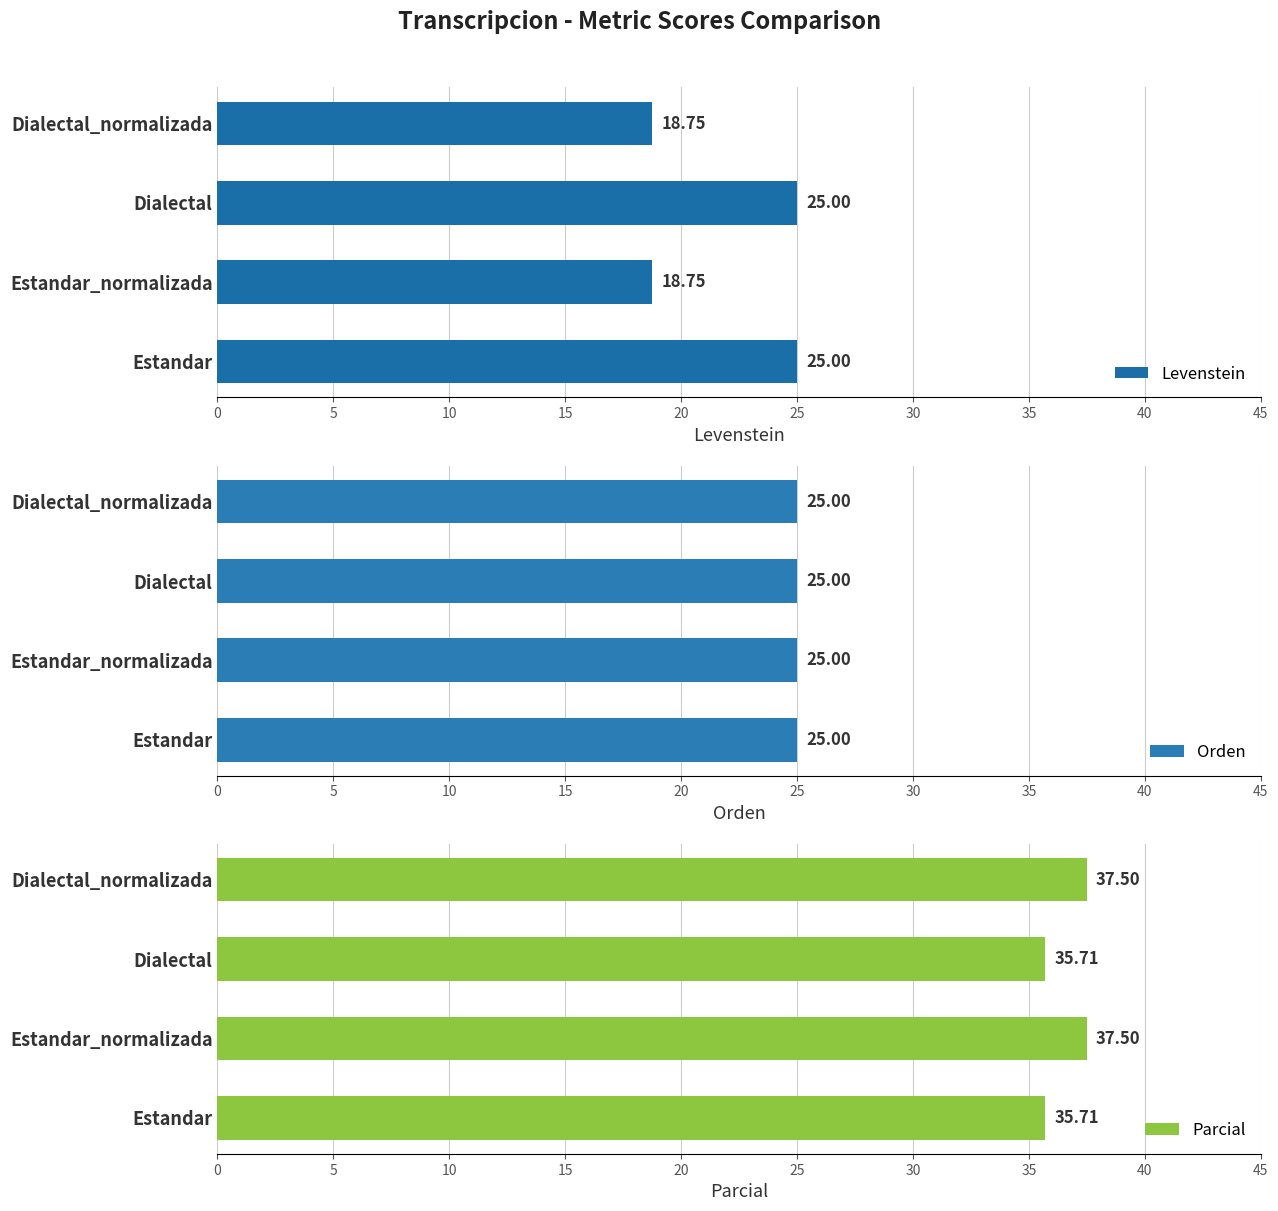

How many data points does each series have?

4